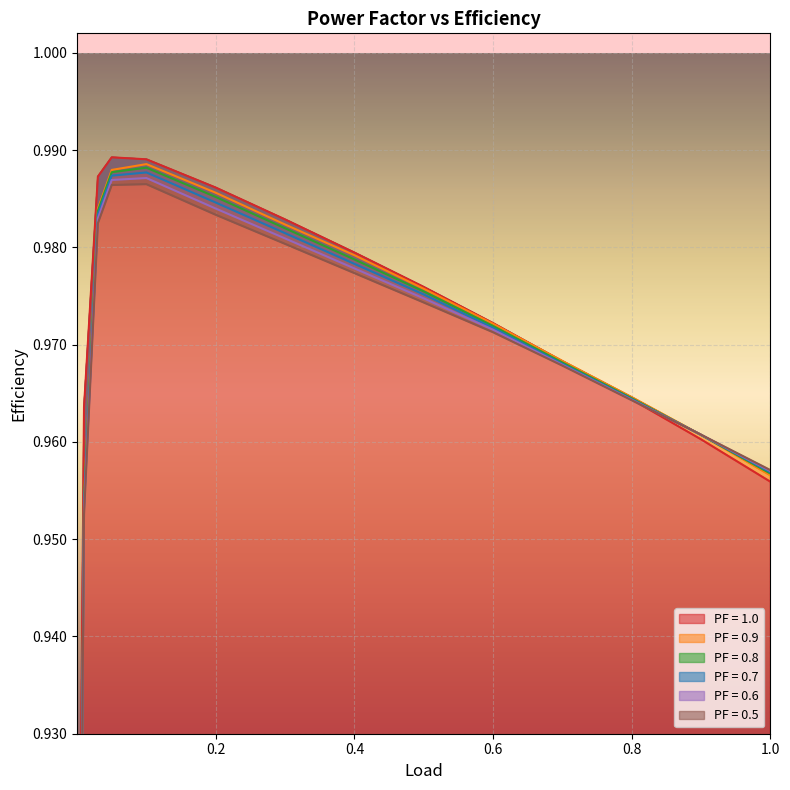

At which category is the sum across all series the highest?

0.1